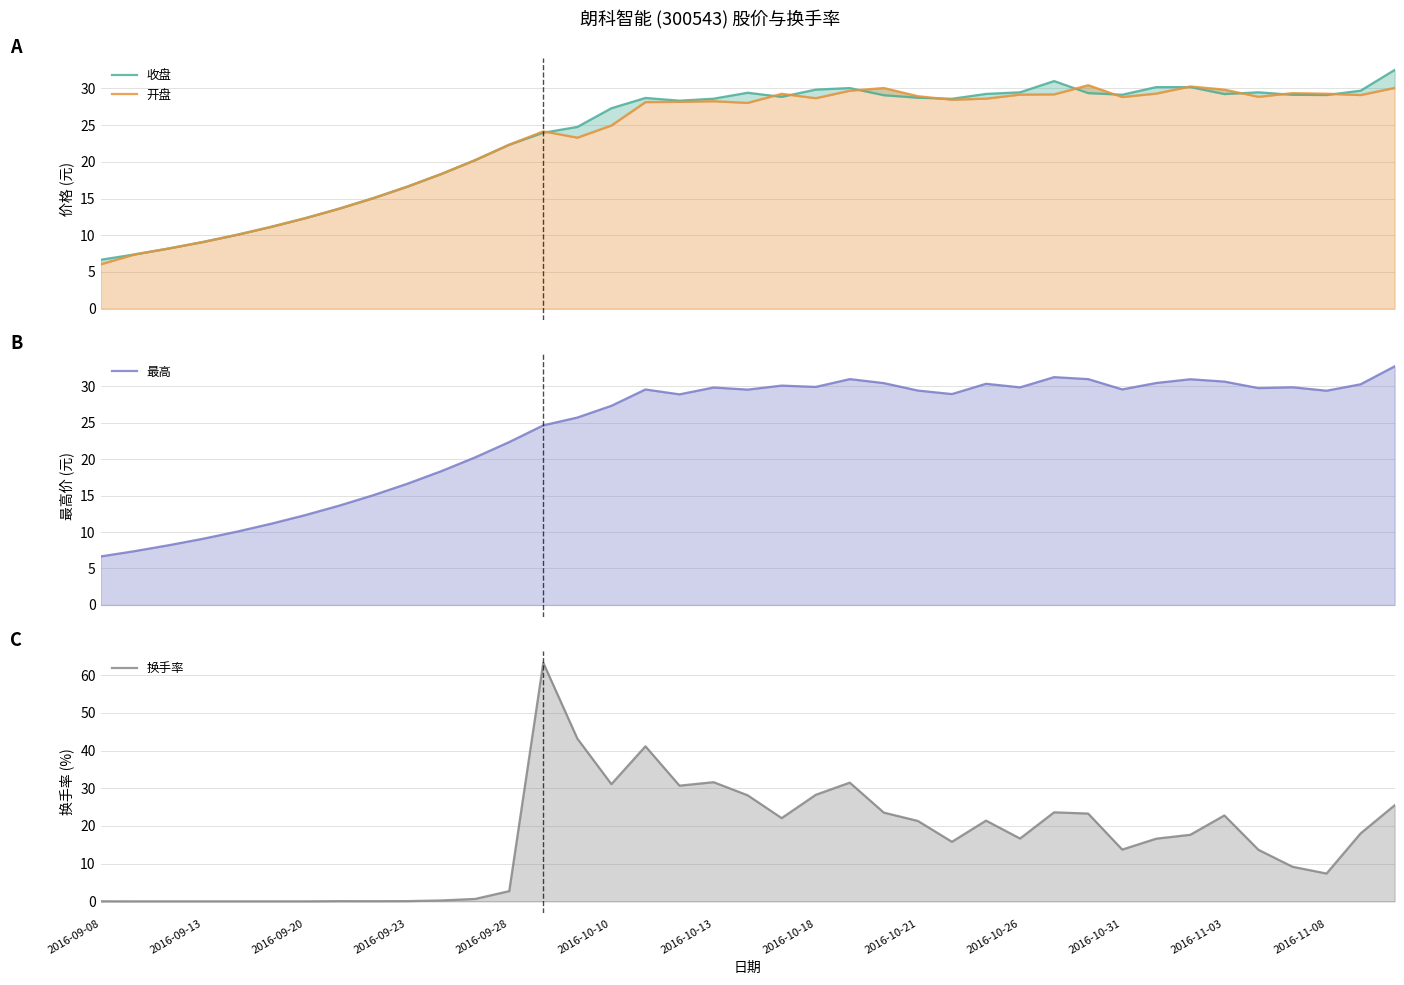

Reading right to left, list all the values displayed in this chart.

收盘: 32.5	29.7	29.1	29.1	29.5	29.2	30.2	30.2	29.1	29.4	31.0	29.5	29.3	28.6	28.7	29.1	30.1	29.9	28.9	29.4	28.6	28.3	28.7	27.3	24.8	24.0	22.3	20.2	18.3	16.6	15.0	13.6	12.3	11.1	10.1	9.1	8.2	7.4	6.7
开盘: 30.1	29.1	29.3	29.4	28.9	29.9	30.3	29.3	28.8	30.4	29.2	29.2	28.6	28.5	28.9	30.1	29.7	28.7	29.3	28.0	28.3	28.2	28.1	25.0	23.3	24.2	22.3	20.2	18.3	16.6	15.0	13.6	12.3	11.1	10.1	9.1	8.2	7.4	6.0
最高: 32.7	30.3	29.4	29.9	29.7	30.6	30.9	30.4	29.6	31.0	31.2	29.8	30.3	28.9	29.4	30.4	31.0	29.9	30.1	29.5	29.8	28.9	29.6	27.3	25.7	24.6	22.3	20.2	18.3	16.6	15.0	13.6	12.3	11.1	10.1	9.1	8.2	7.4	6.7
换手率: 25.5	18.0	7.4	9.2	13.7	22.8	17.7	16.6	13.7	23.3	23.6	16.7	21.4	15.8	21.3	23.5	31.5	28.3	22.1	28.1	31.6	30.7	41.1	31.1	43.2	63.3	2.7	0.7	0.2	0.1	0.1	0.1	0.0	0.0	0.0	0.0	0.0	0.0	0.0